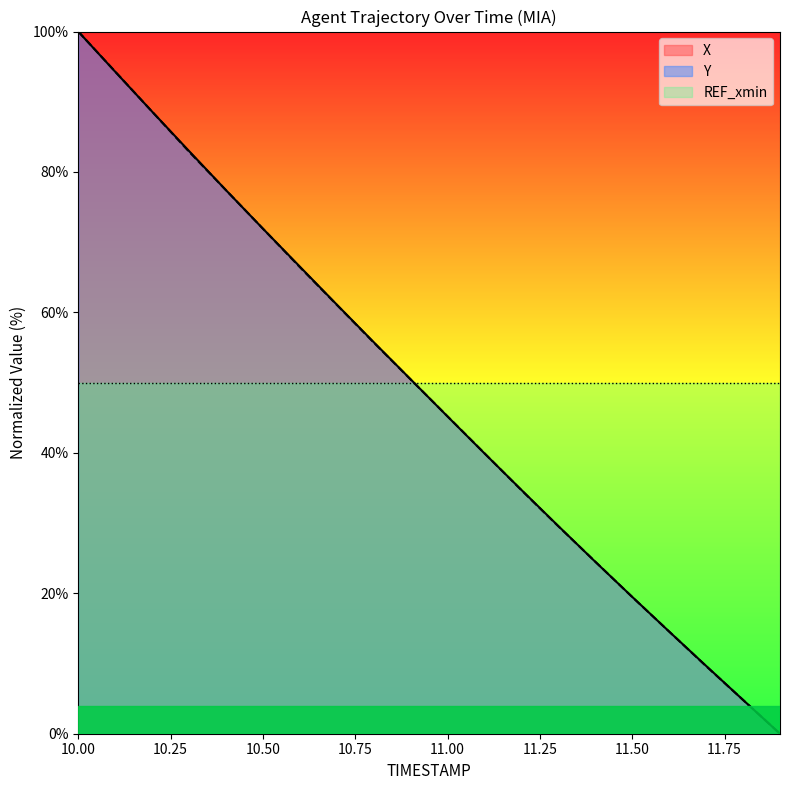

What is the label of the 3rd point from the right?

11.7